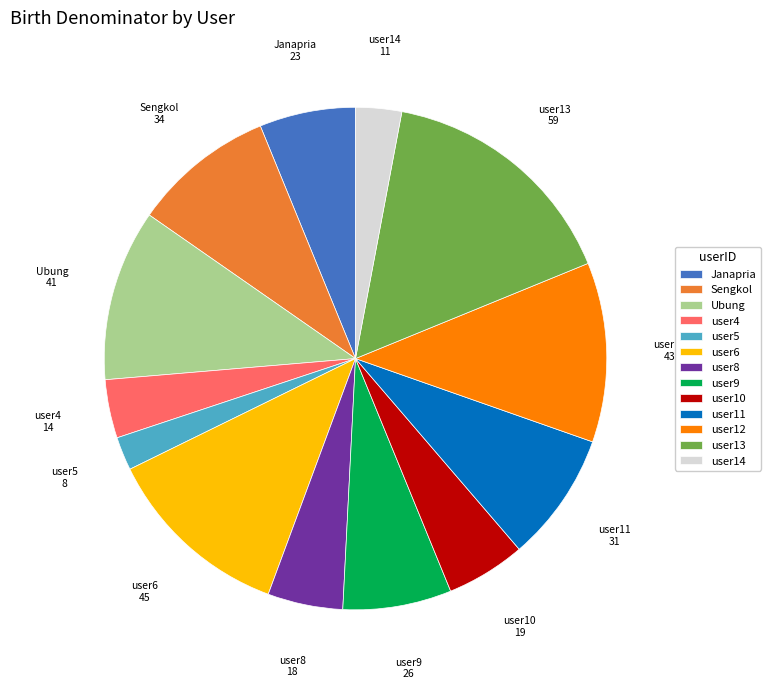

Is user13 the majority of the pie?

No